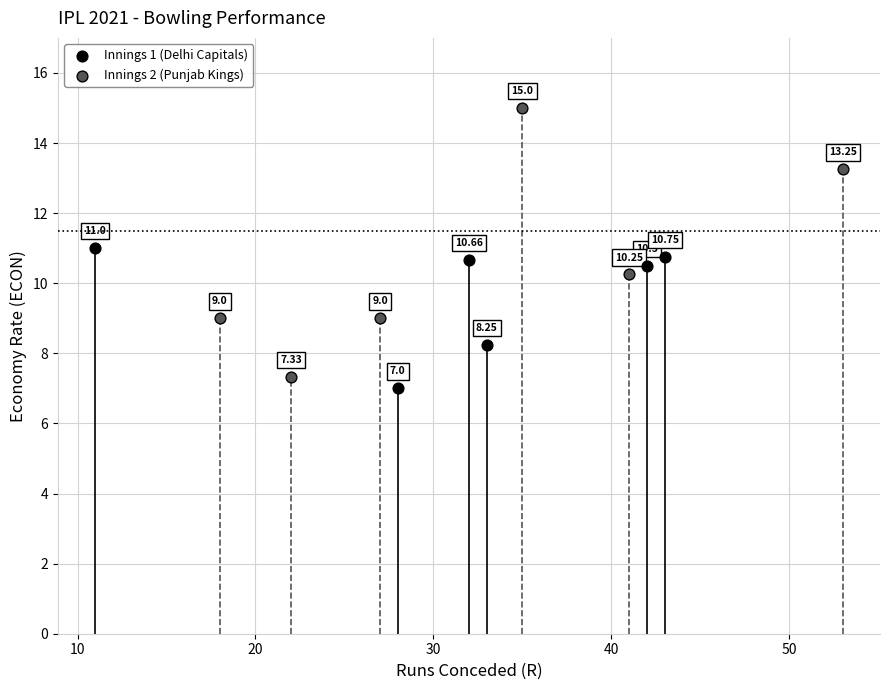

Which series has the widest spread of Y values?

Innings 2 (Punjab Kings)